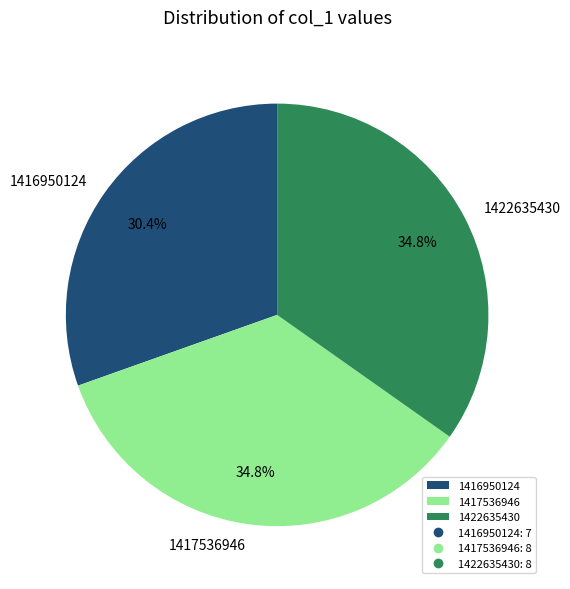

Count the number of slices in the pie.

3